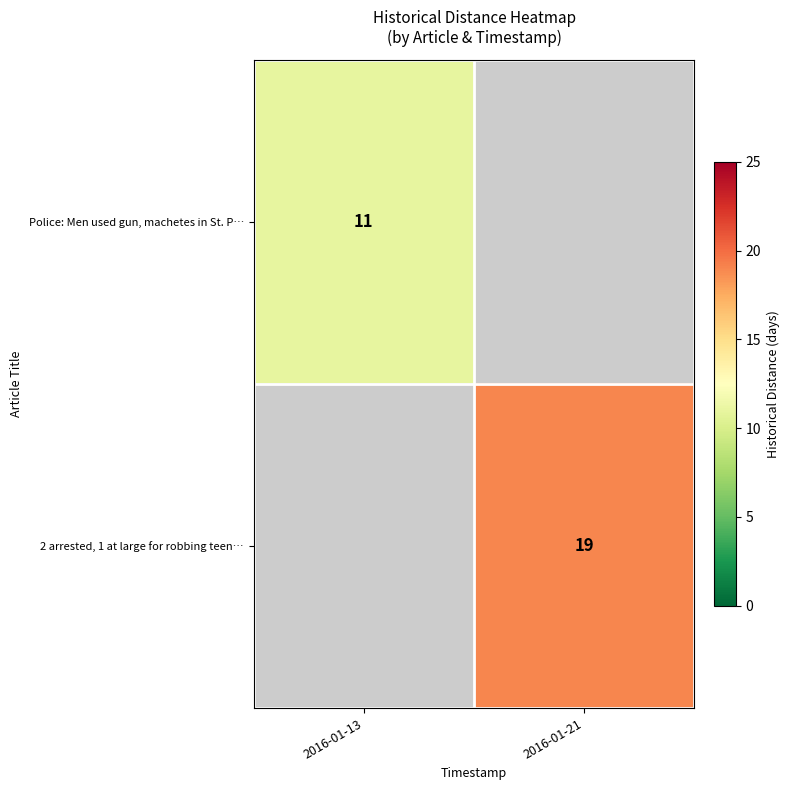

Is it true that 2 arrested, 1 at large for robbing teen… equals 19 at 2016-01-21?

True